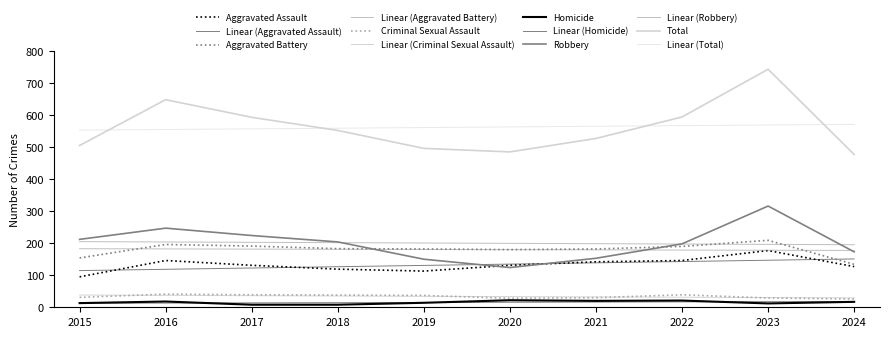

Between 2017 and 2022, which series saw the biggest shift?

Robbery